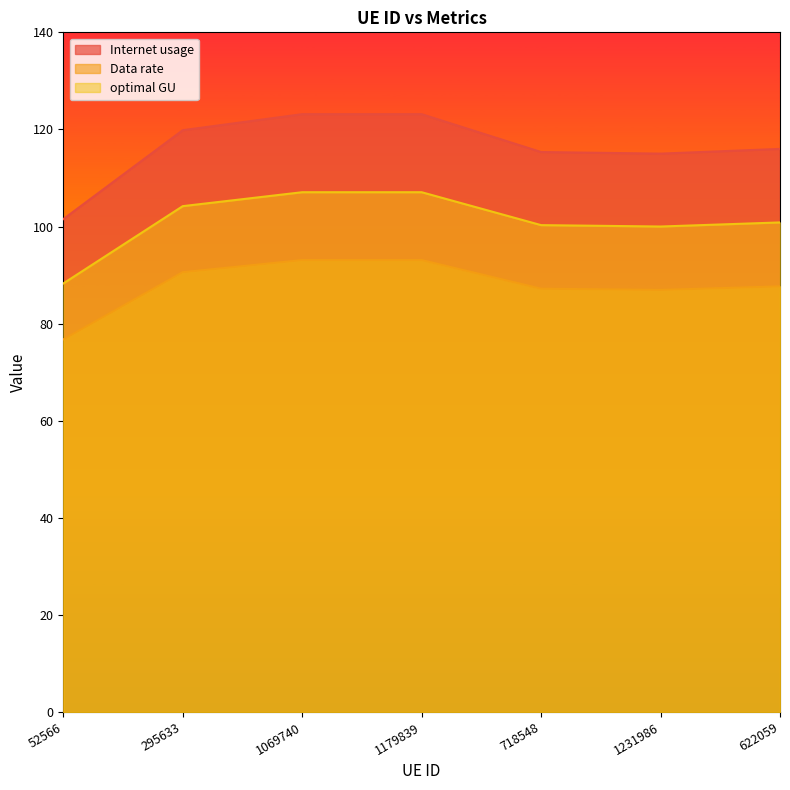

What is the sum of all Data rate values?

615.4